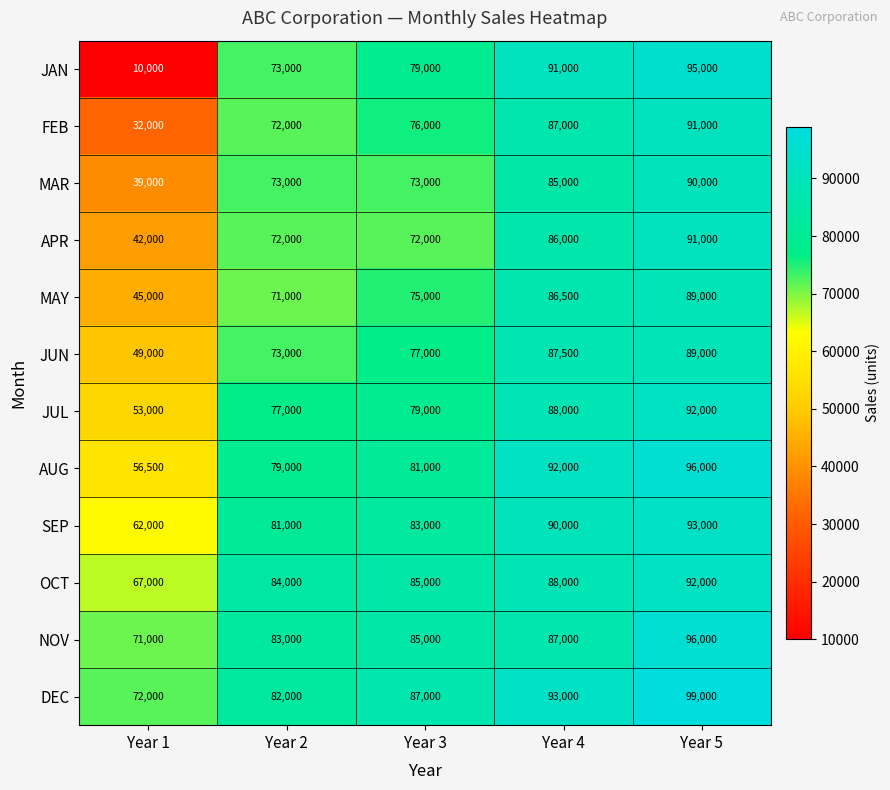

What is the sum of the MAY values at Year 4 and Year 2?

157500